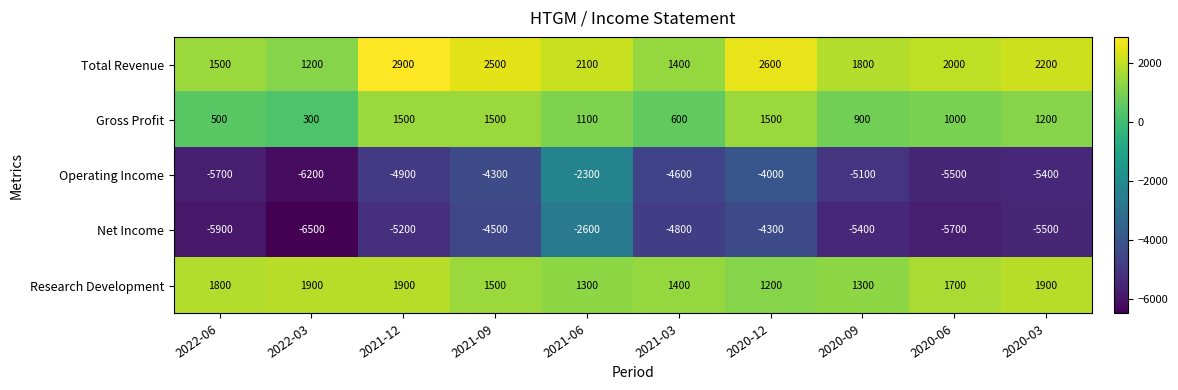

At which category does the chart reach its peak across all series?

2021-12